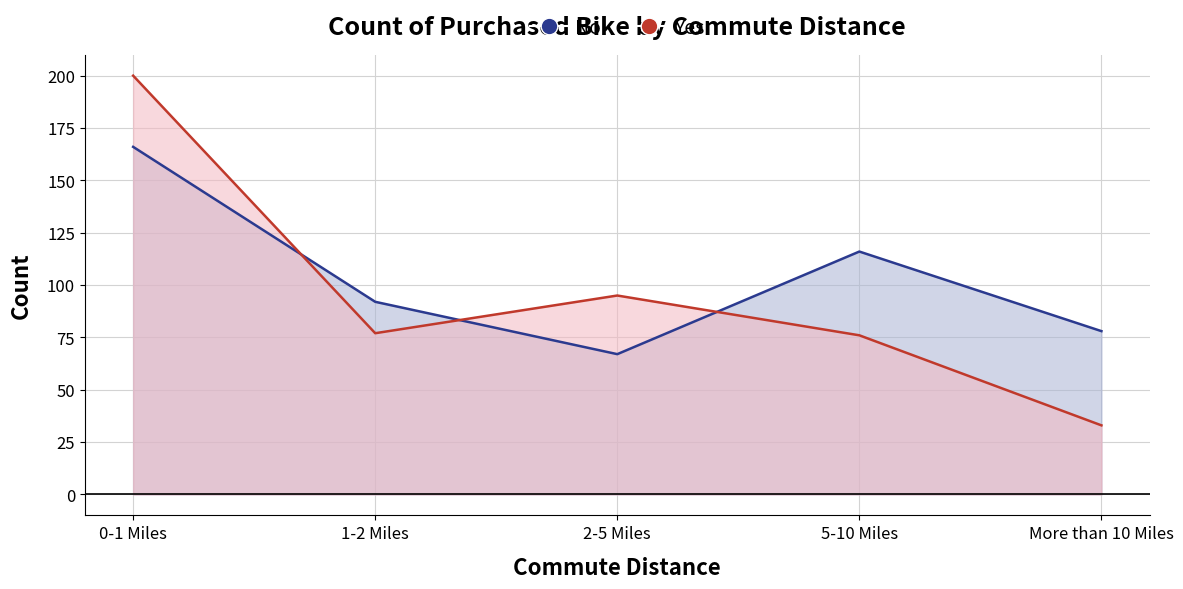

Rank the categories by No value from lowest to highest.

2-5 Miles, More than 10 Miles, 1-2 Miles, 5-10 Miles, 0-1 Miles